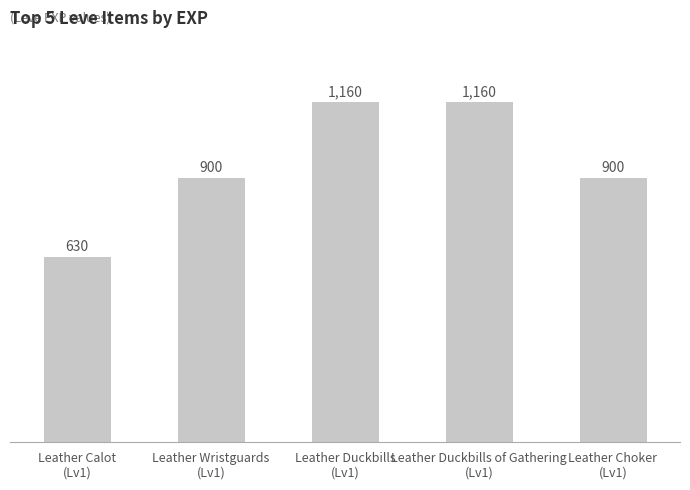

Reading left to right, list all the values displayed in this chart.

630	900	1160	1160	900